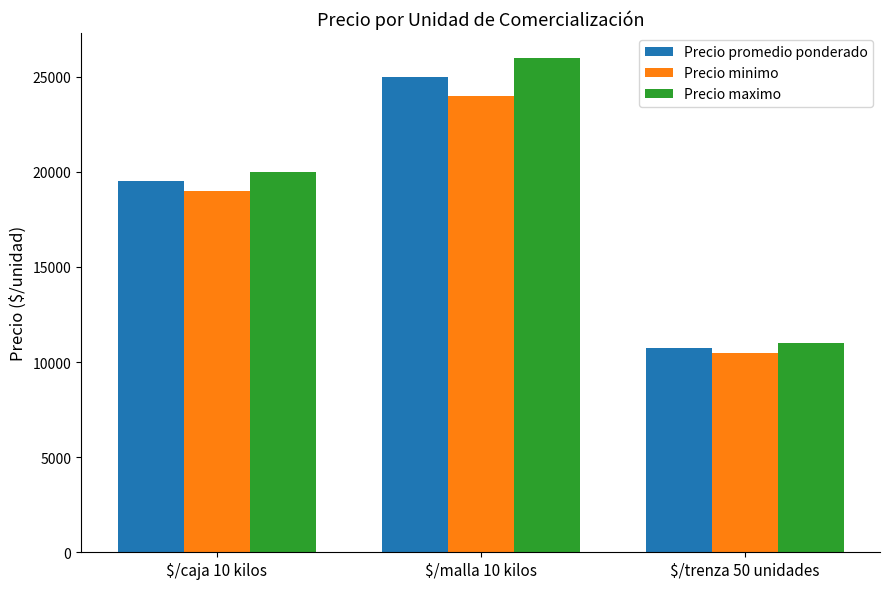

Which series has the largest total across all categories?

Precio maximo